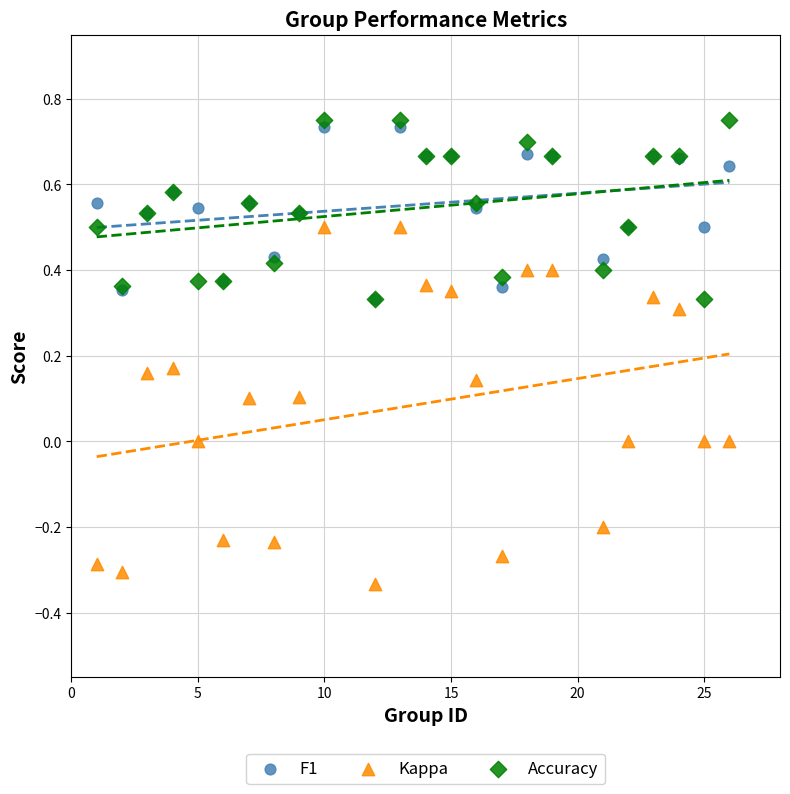

What are all the series names shown in the legend?

F1, Kappa, Accuracy